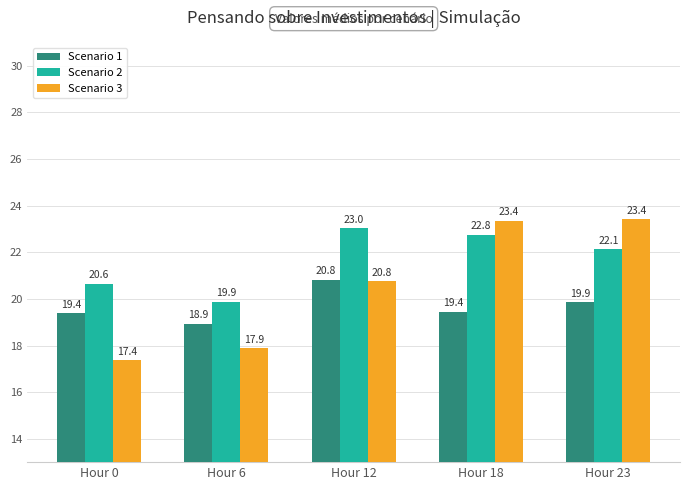

Is the value of Scenario 2 at Hour 12 greater than the value of Scenario 3 at Hour 23?

No